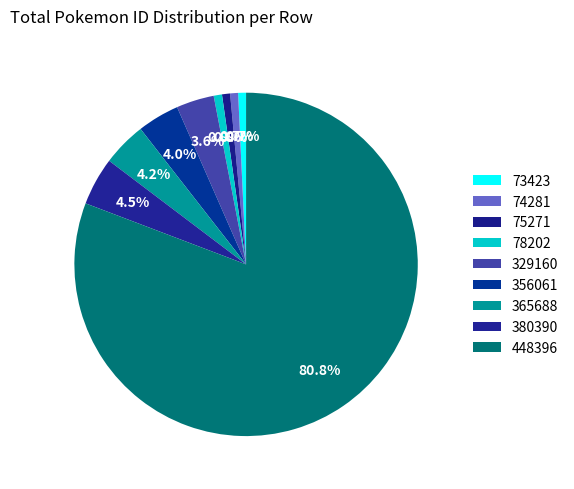

What is the change in value from 74281 to 380390?

+469